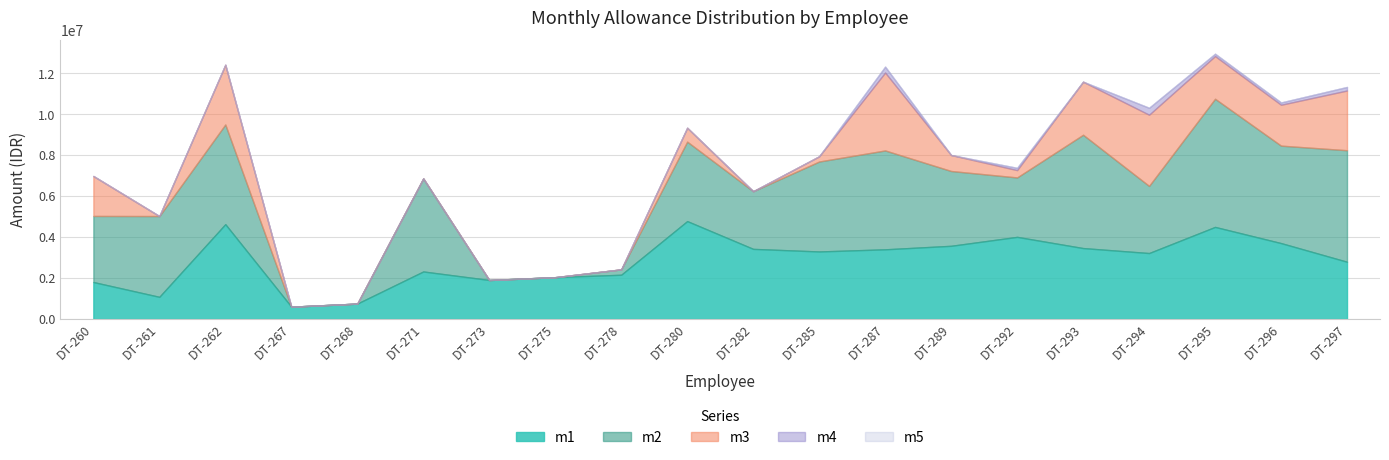

What are all the series names shown in the legend?

m1, m2, m3, m4, m5